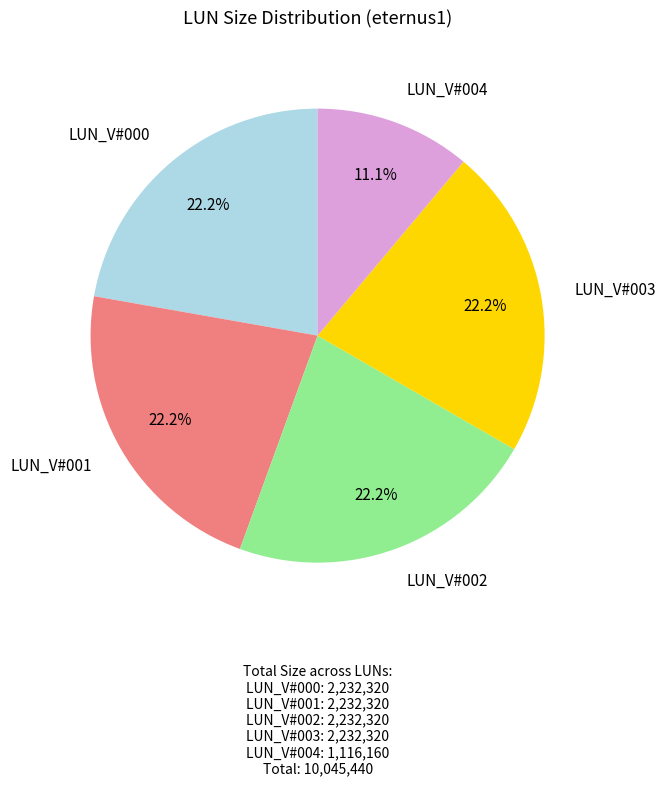

Which category has the smallest portion of the pie?

LUN_V#004